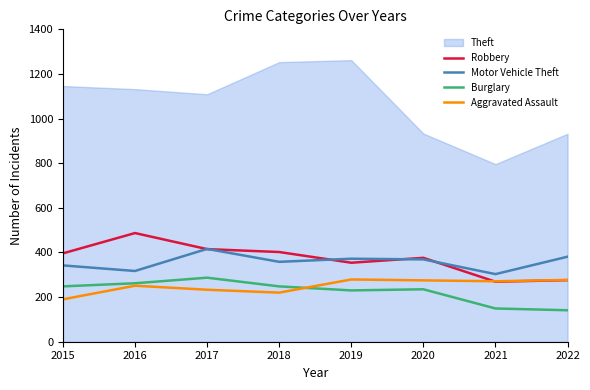

What is the value of the Motor Vehicle Theft point at the 5th from the left?

372